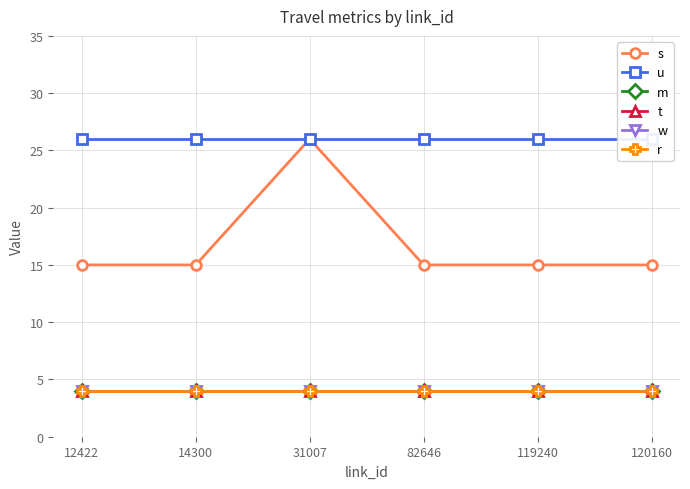

Rank the series at 120160 from highest to lowest value.

u, s, m, t, w, r